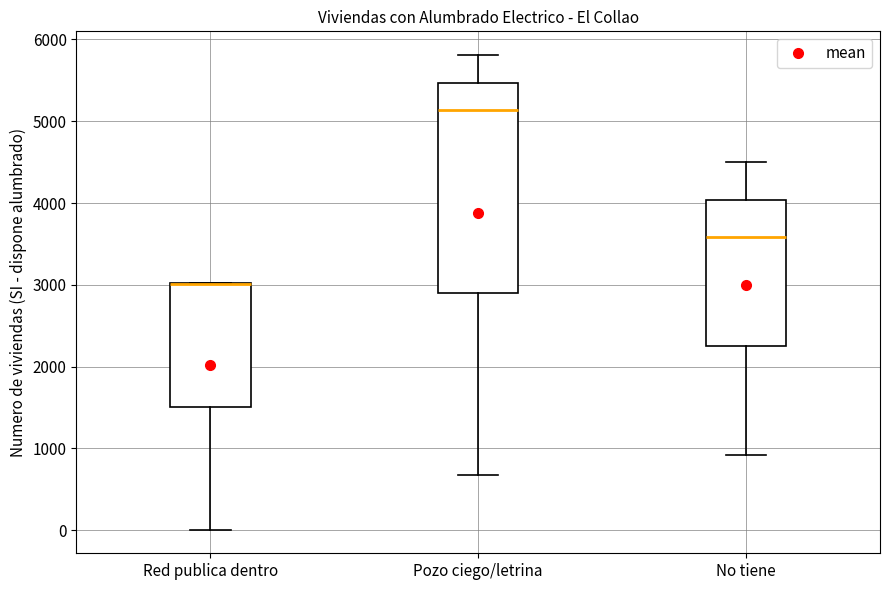

Where is the upper edge of the box for Pozo ciego/letrina on the y-axis? The values are not printed on the chart, so give them approximately, as read against the axis.

5500